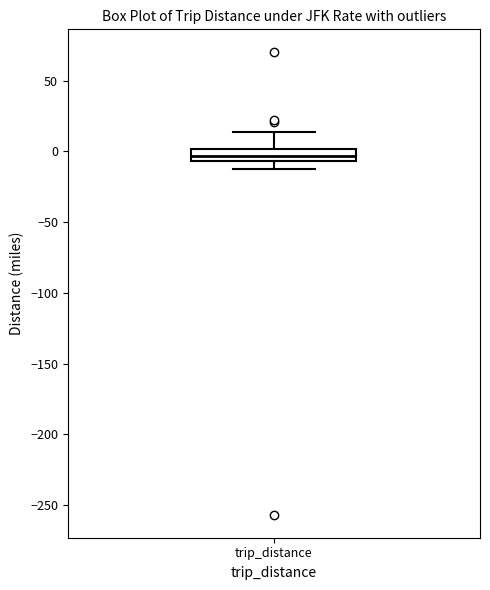

Transcribe this box plot: give where the median line is, the range the box spans, and where the two whiskers end, as read against the y-axis. The values are not printed on the chart, so give them approximately, as read against the axis.

median -5 (inside the box), box -5 to 0, whiskers -10 to 15